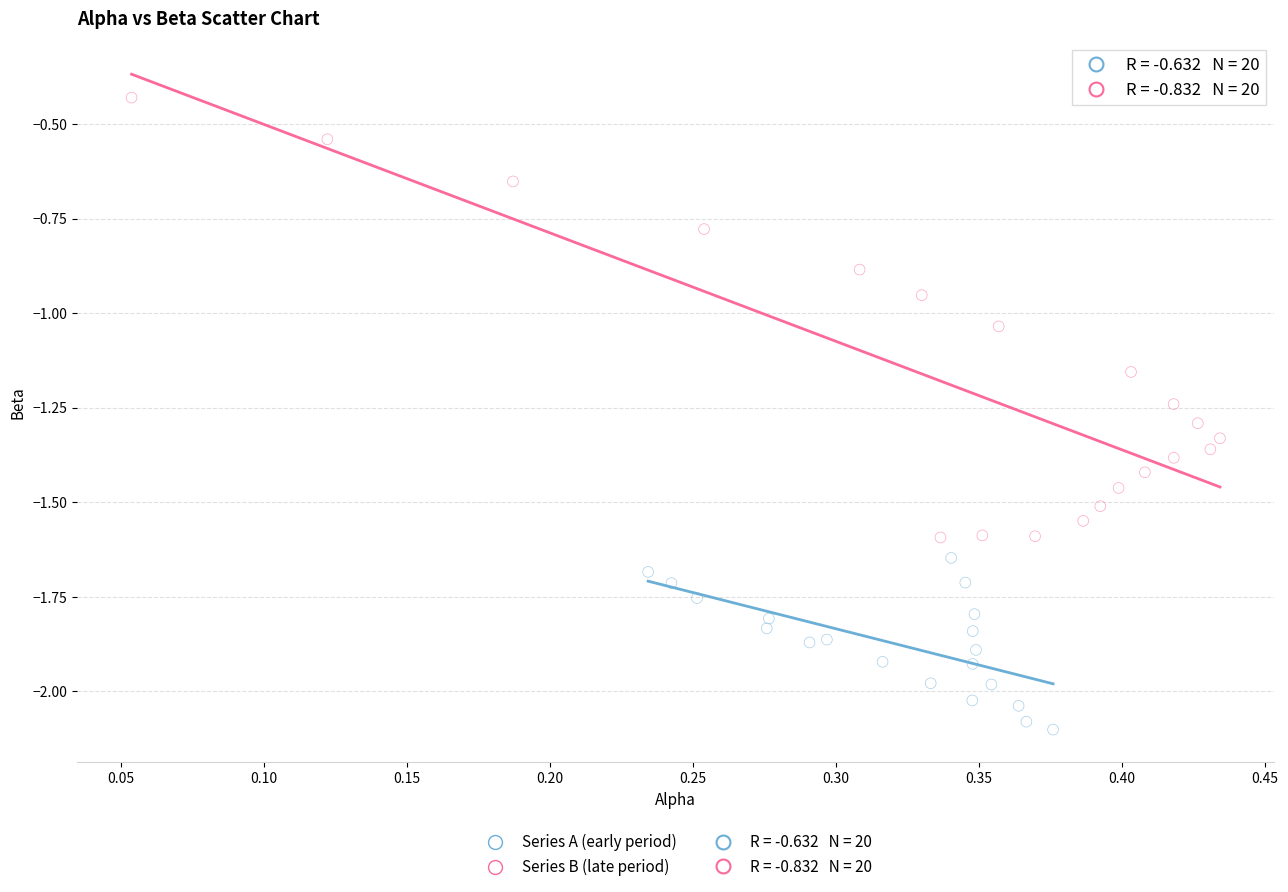

Which series reaches the minimum Y coordinate?

Series A (early period)